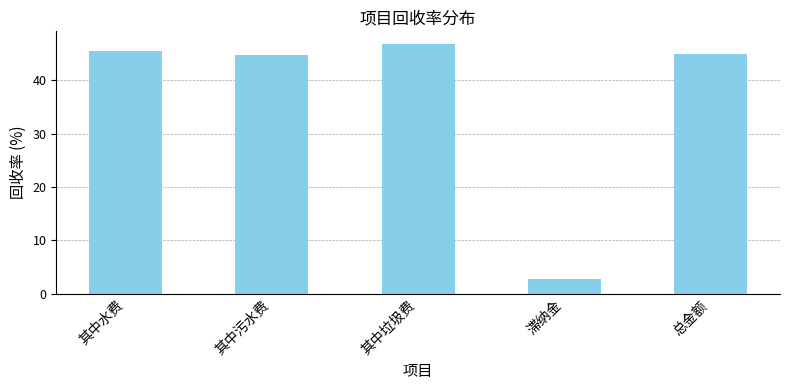

What is the label of the 1st bar from the left?

其中水费